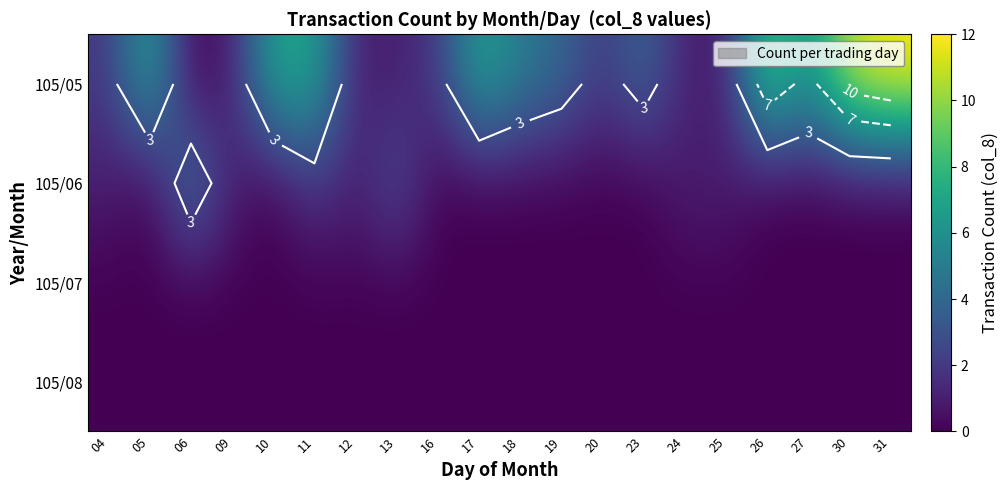

The value of 105/07 at 26 is 0. True or false?

True